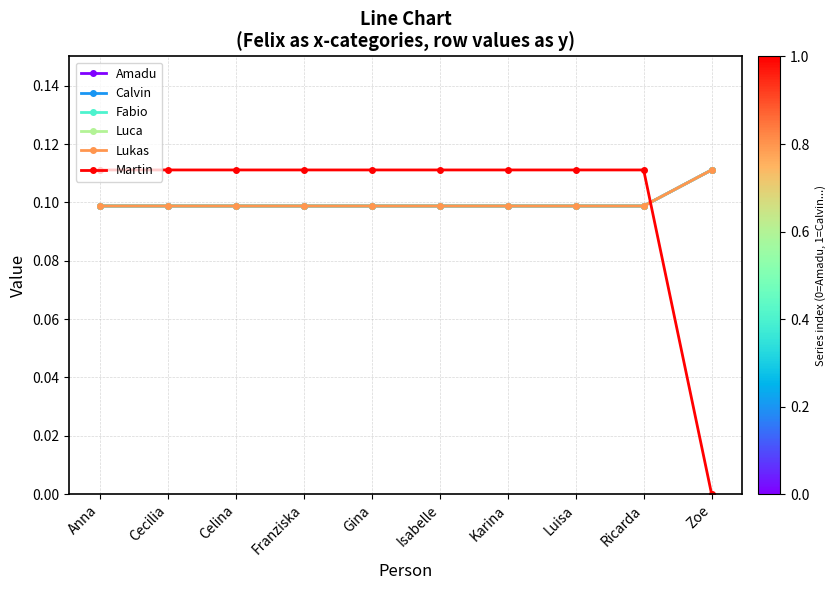

Does the chart have visible grid lines?

Yes